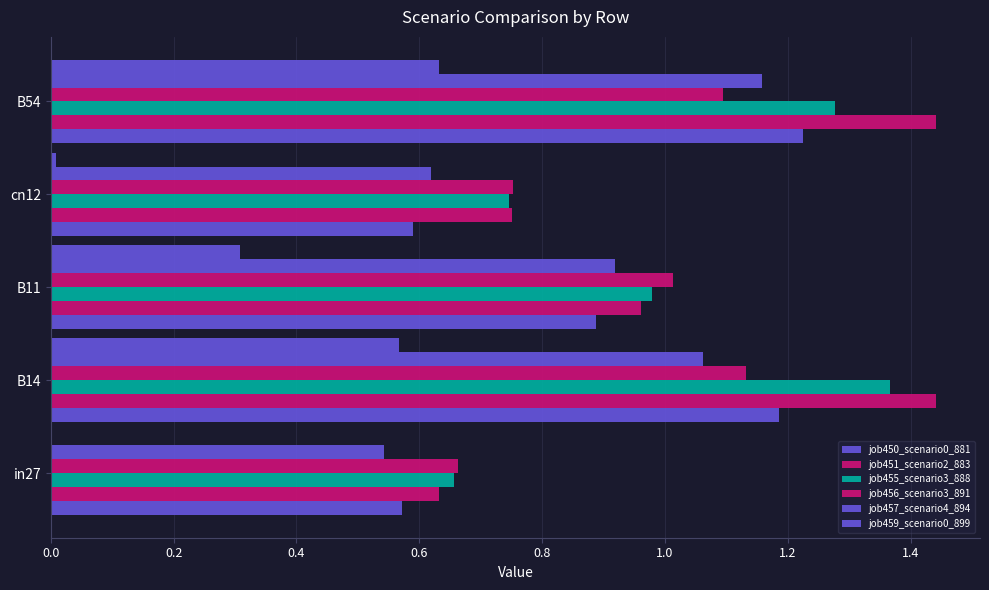

How many data points in job456_scenario3_891 are above 1?

3